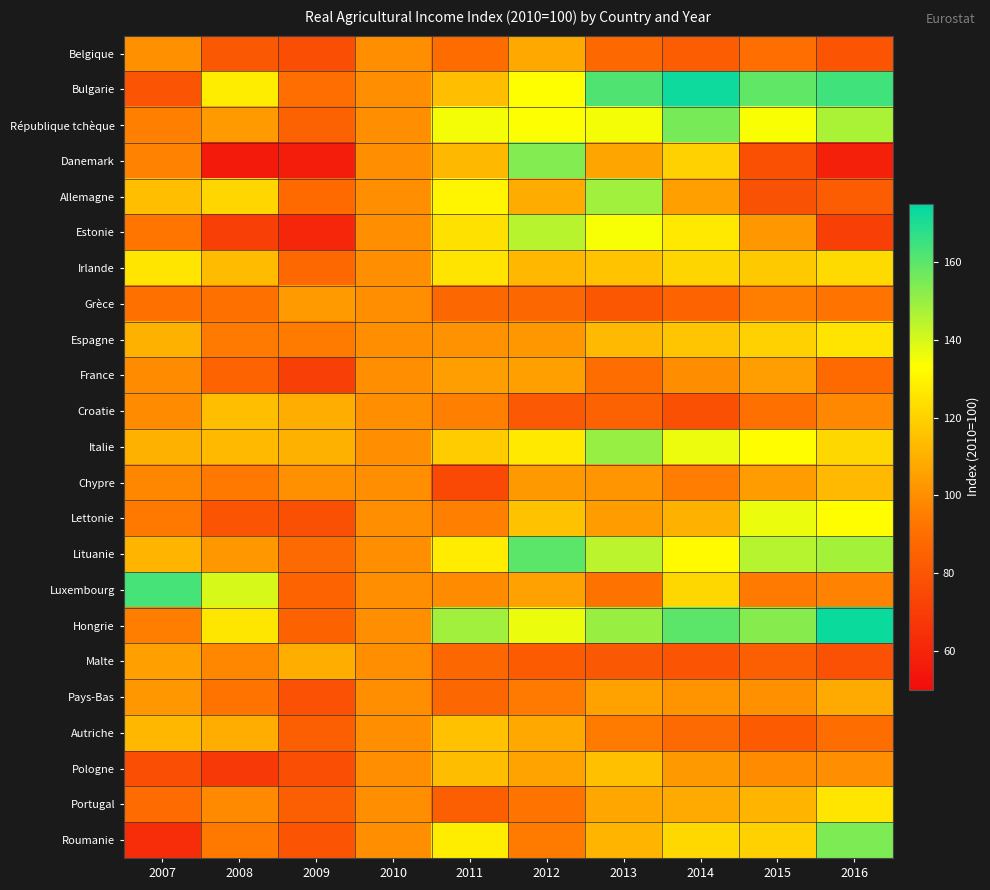

List the series in order of their peak value, lowest first.

Grèce, France, Belgique, Pays-Bas, Malte, Chypre, Croatie, Pologne, Autriche, Espagne, Irlande, Portugal, Lettonie, Estonie, Allemagne, Italie, Danemark, Roumanie, République tchèque, Lituanie, Luxembourg, Bulgarie, Hongrie